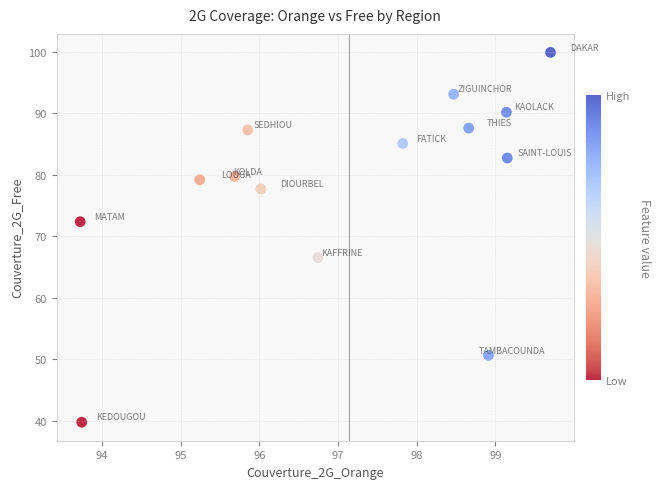

What Y value in the scatter plot is closest to 69?

66.5